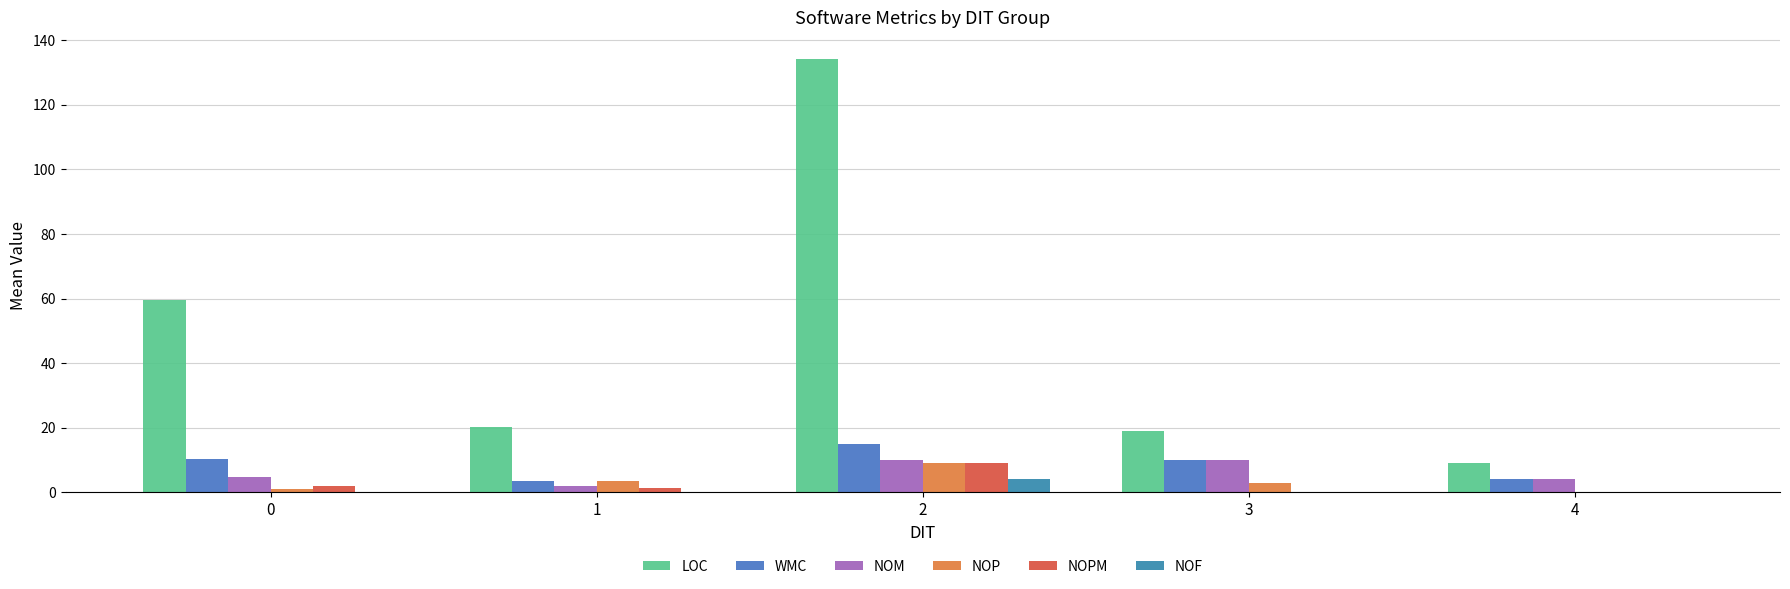

Reading left to right, what are all the values shown in this chart?

LOC: 59.6	20.4	134.0	19.0	9.0
WMC: 10.4	3.4	15.0	10.0	4.0
NOM: 4.7	2.0	10.0	10.0	4.0
NOP: 1.2	3.4	9.0	3.0	0.0
NOPM: 2.1	1.2	9.0	0.0	0.0
NOF: 0.1	0.1	4.0	0.0	0.0